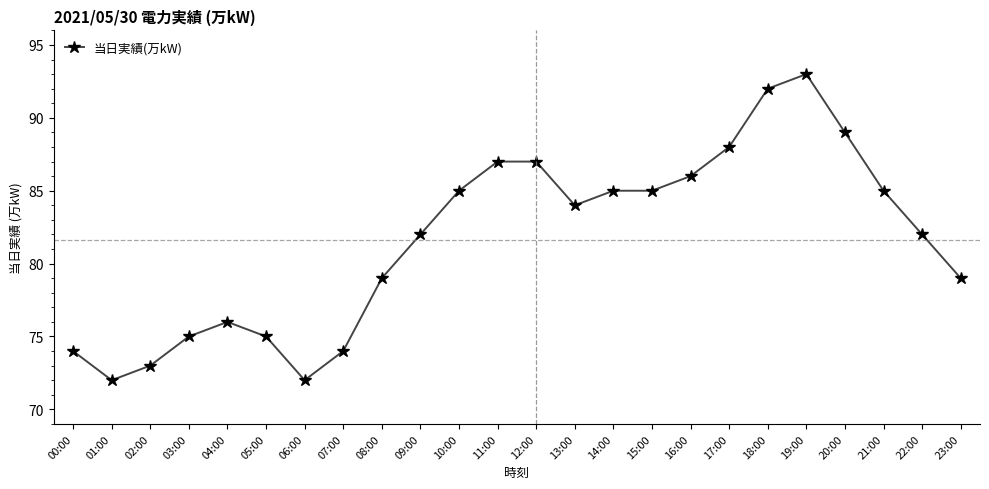

What is the value of the 5th point from the left?

76